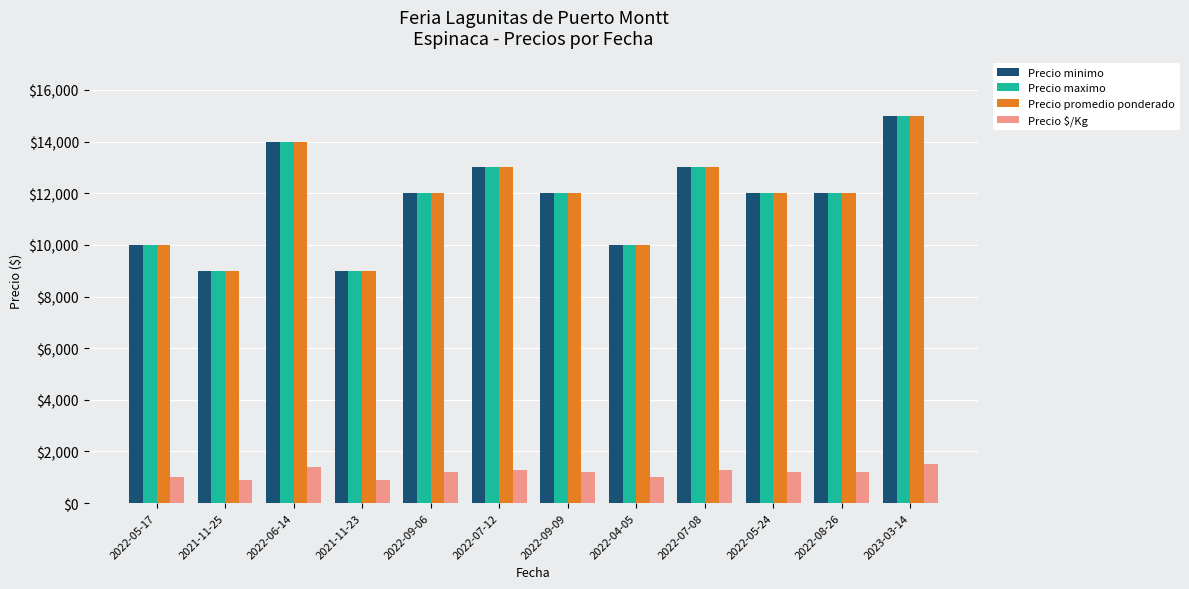

Reading right to left, what are all the values shown in this chart?

Precio minimo: 15000	12000	12000	13000	10000	12000	13000	12000	9000	14000	9000	10000
Precio maximo: 15000	12000	12000	13000	10000	12000	13000	12000	9000	14000	9000	10000
Precio promedio ponderado: 15000	12000	12000	13000	10000	12000	13000	12000	9000	14000	9000	10000
Precio $/Kg: 1500	1200	1200	1300	1000	1200	1300	1200	900	1400	900	1000